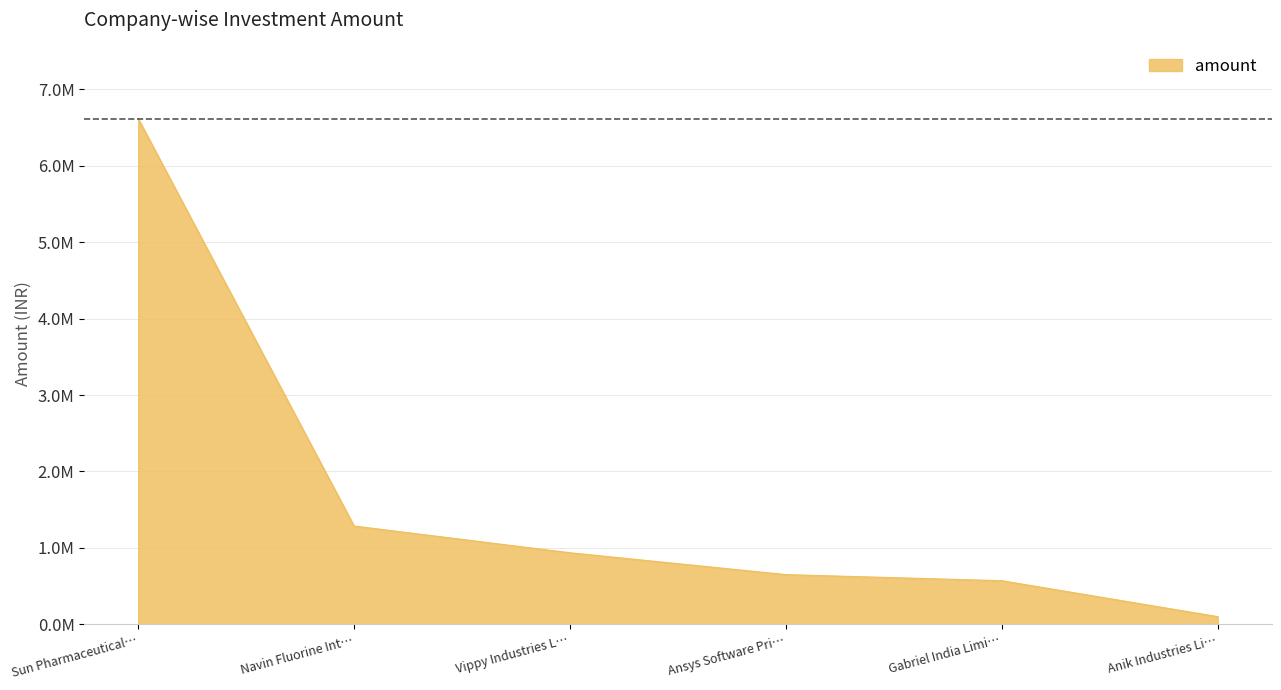

Rank the categories by value from highest to lowest.

Sun Pharmaceutical…, Navin Fluorine Int…, Vippy Industries L…, Ansys Software Pri…, Gabriel India Limi…, Anik Industries Li…